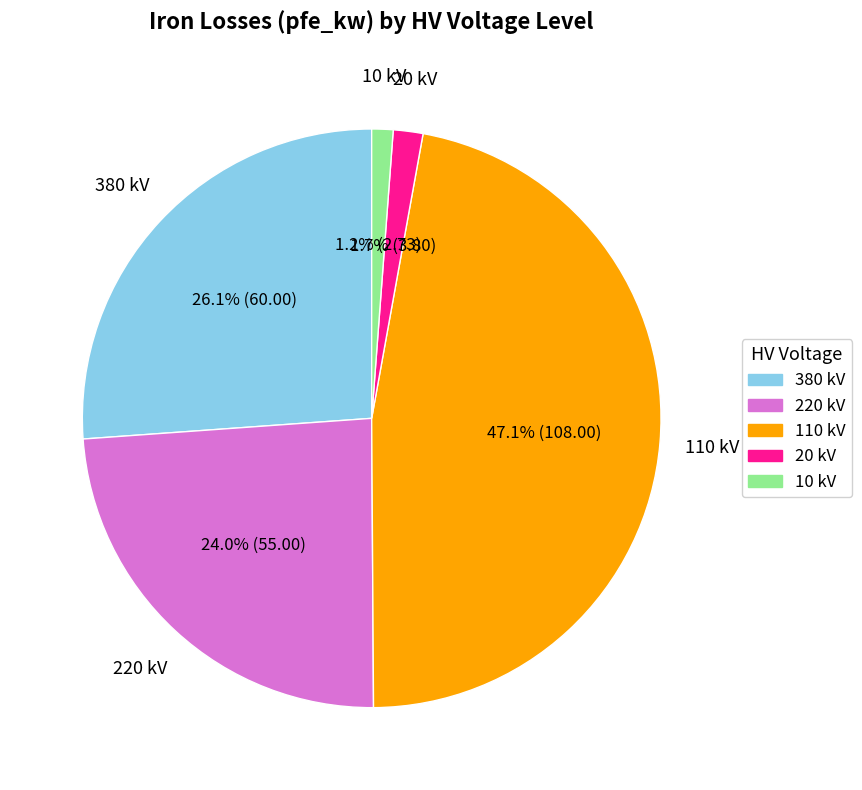

Is there any slice that represents more than half of the pie?

No